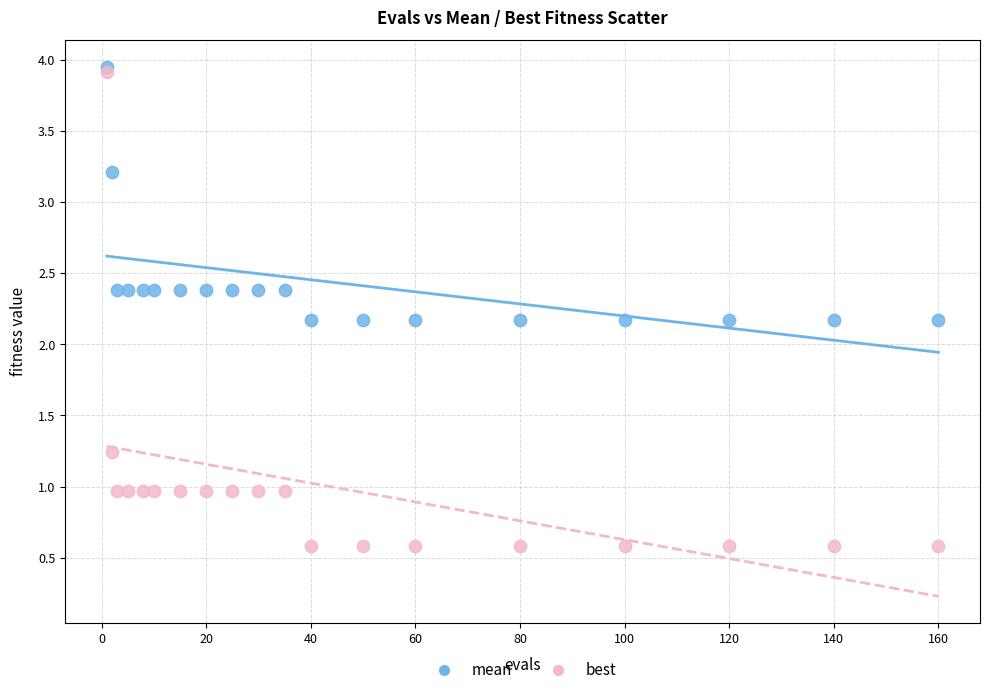

Which series has the largest Y range (max minus min)?

best